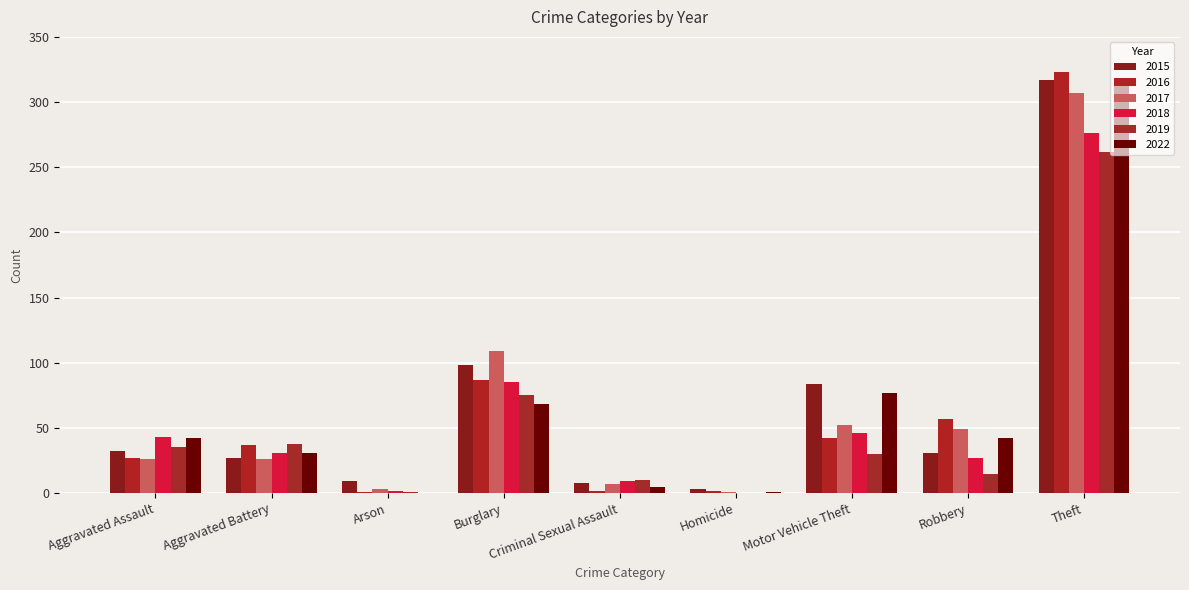

Read the 2017 value at Robbery, to the nearest 50.

50